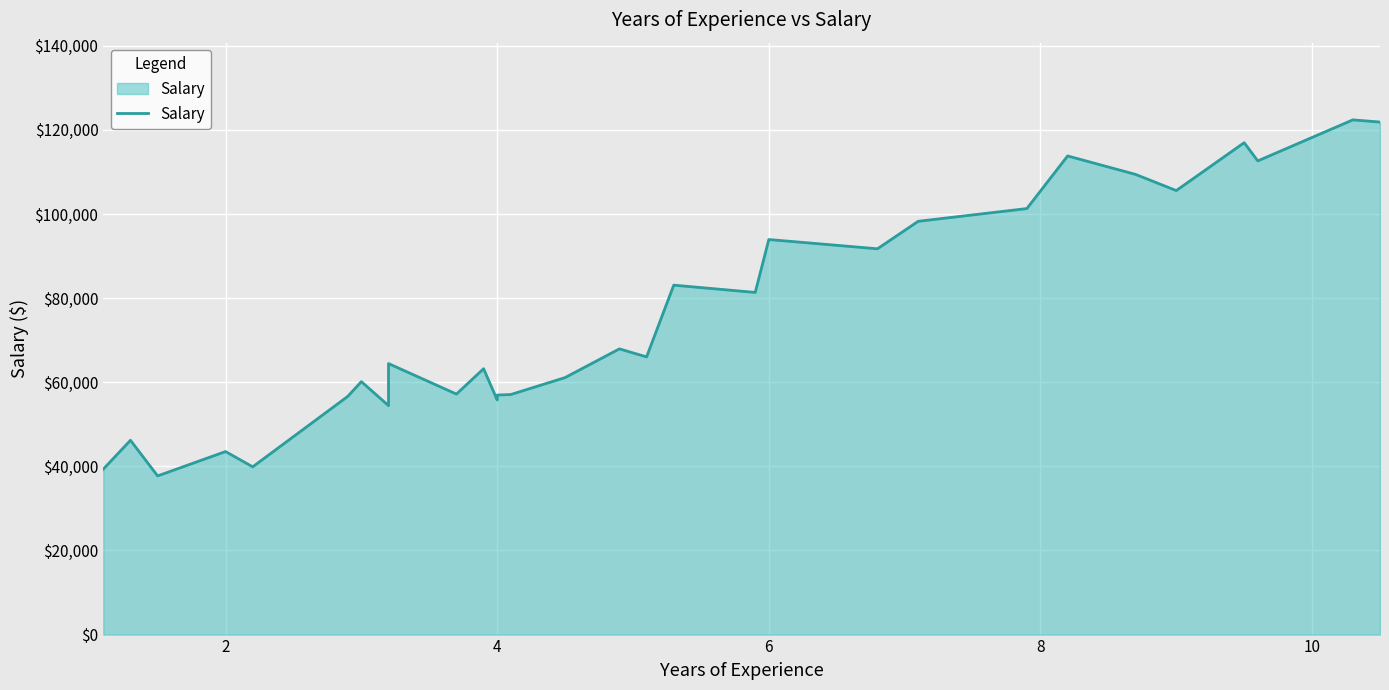

How many data points are less than 66029?

15